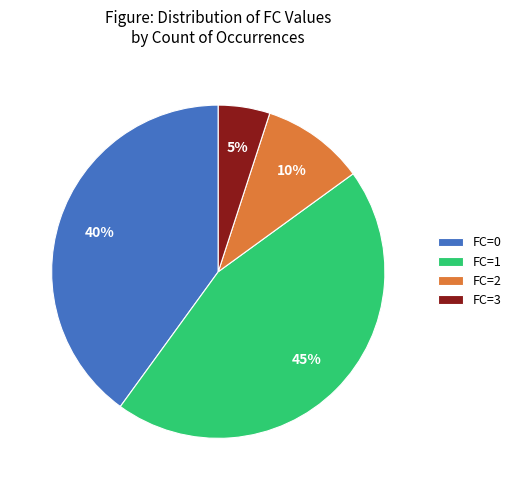

Combined, do FC=2 and FC=3 account for over 50%?

No